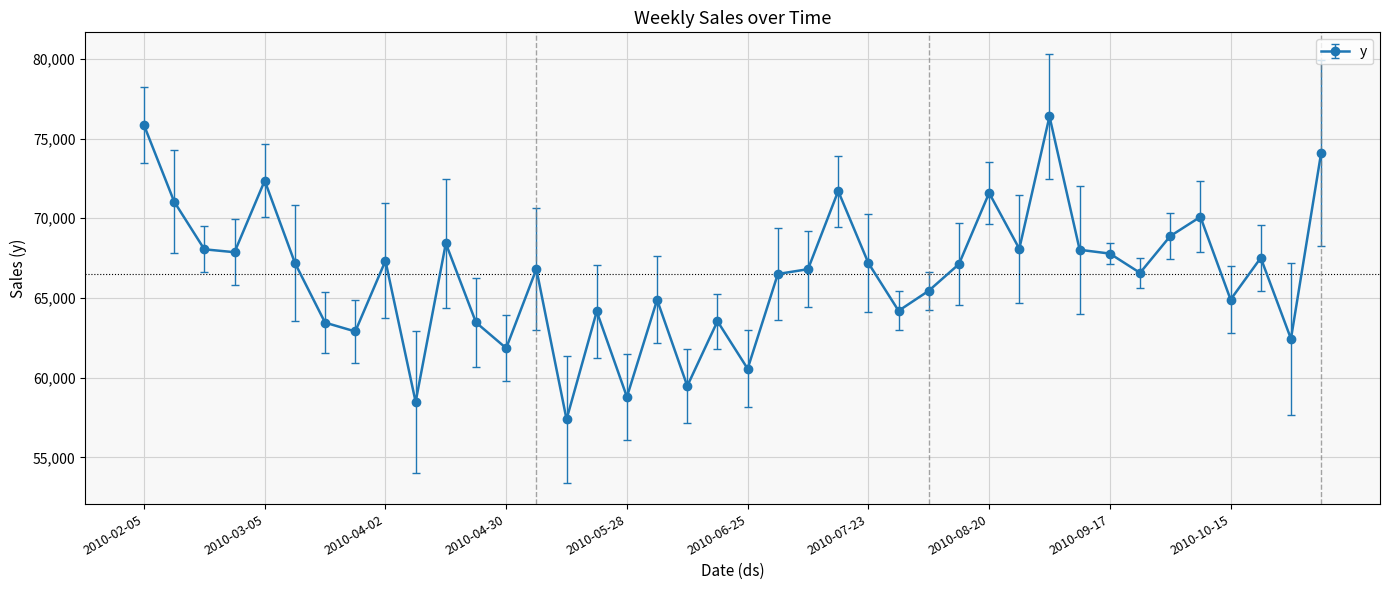

What is the minimum value shown in the chart?

57380.3